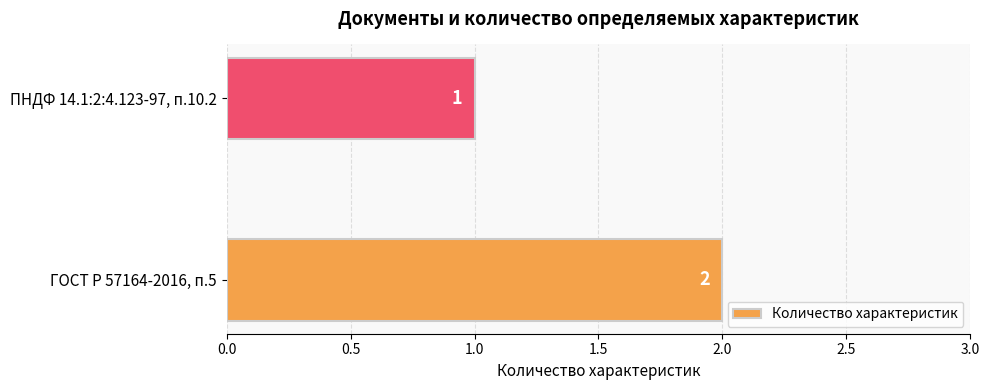

What is the minimum value shown in the chart?

1